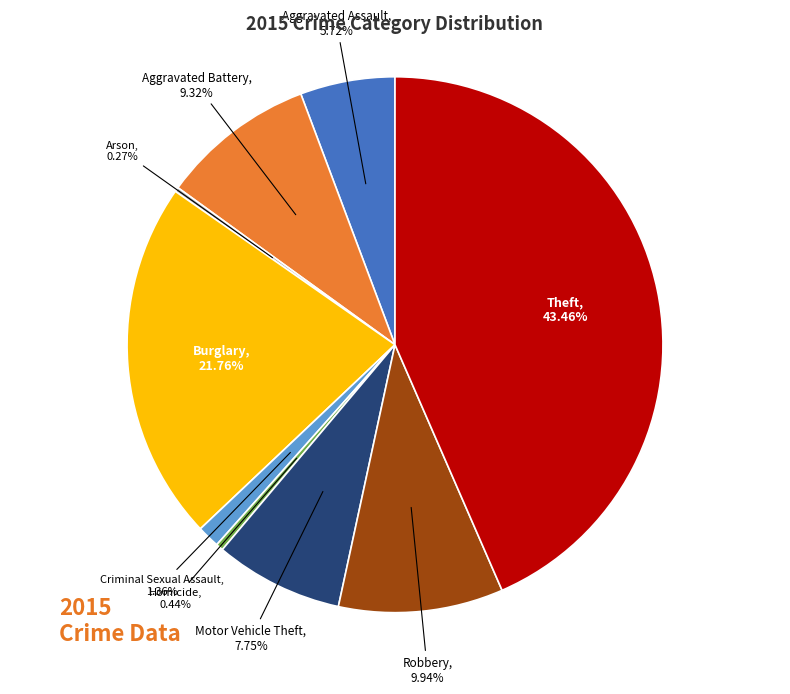

Is there a majority slice in this chart?

No